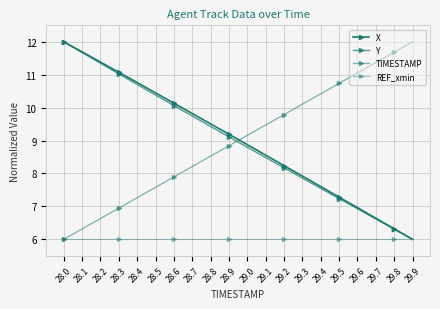

Does the chart have visible grid lines?

Yes